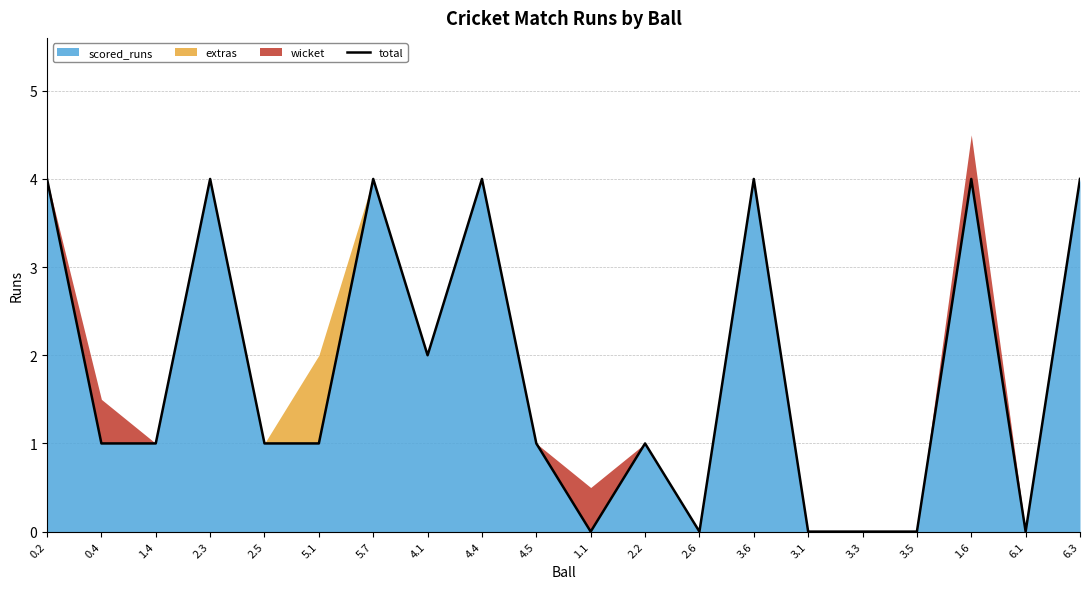

Rank the categories by value from highest to lowest.

0.2, 2.3, 5.7, 4.4, 3.6, 1.6, 6.3, 4.1, 0.4, 1.4, 2.5, 5.1, 4.5, 2.2, 1.1, 2.6, 3.1, 3.3, 3.5, 6.1